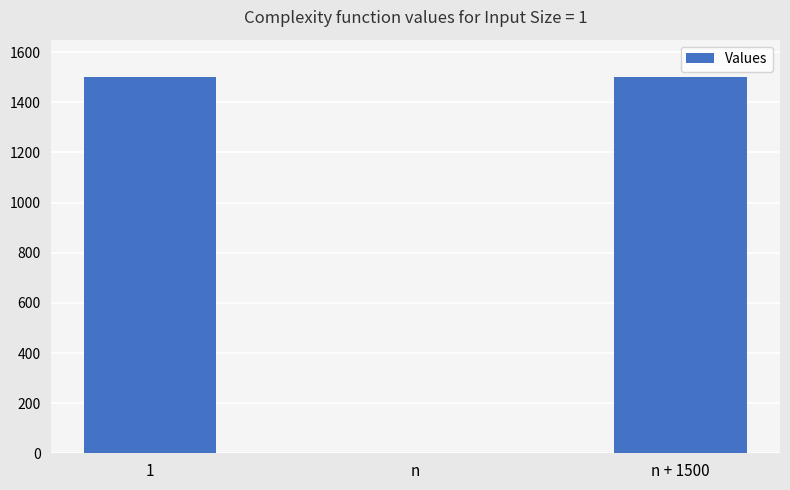

What is the sum of all values?

3002